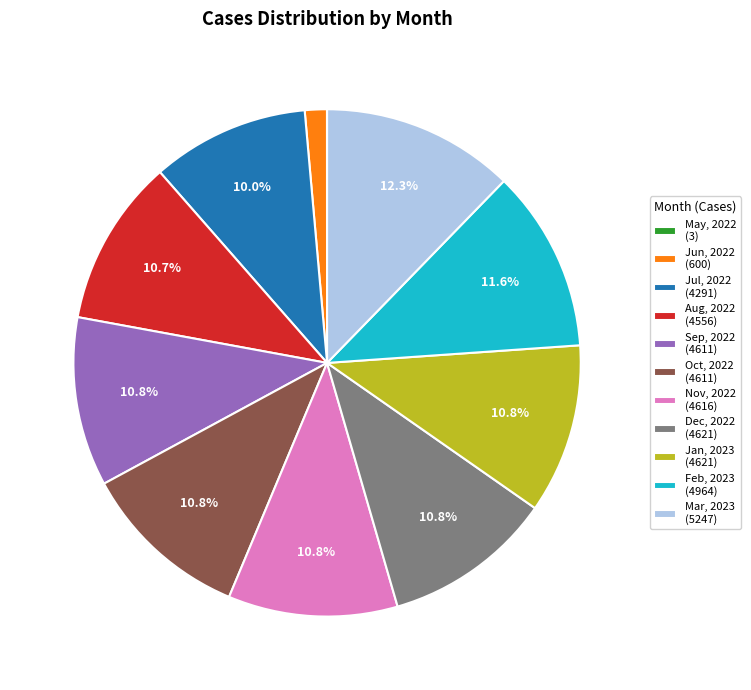

What is the ratio of the value at Jan, 2023 (4621) to the value at Nov, 2022 (4616)?

1.0